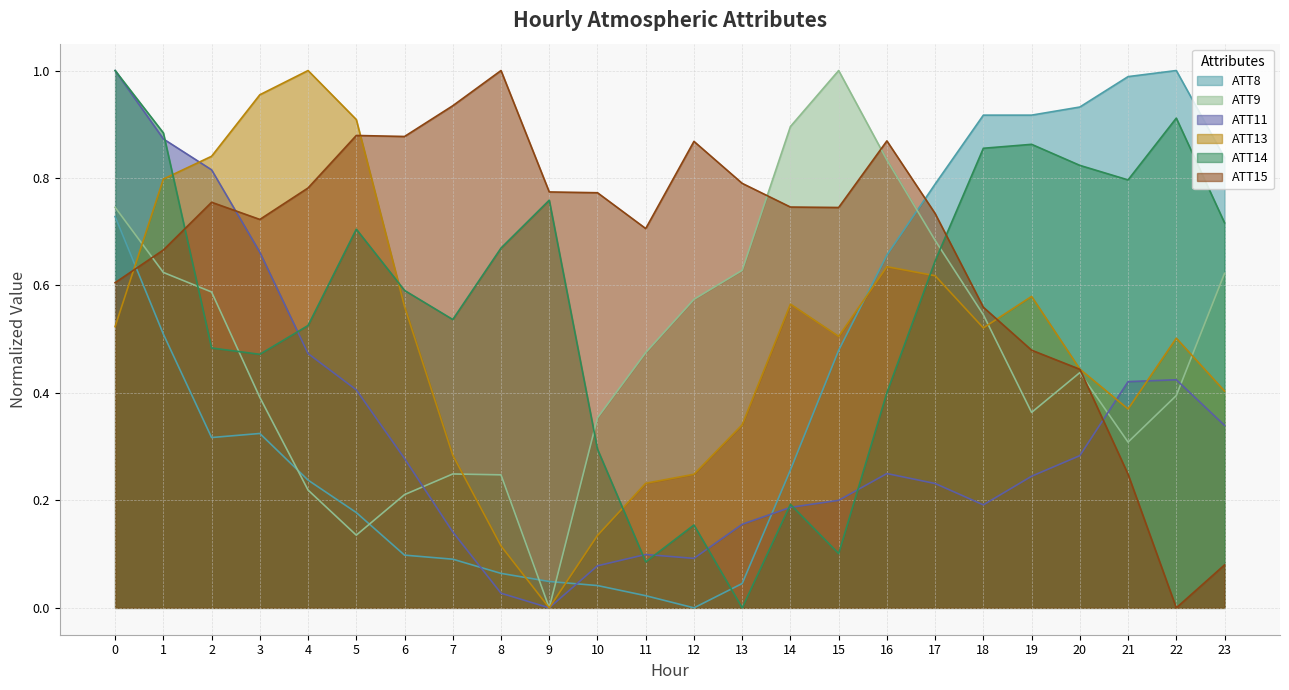

What is the difference between the second highest and minimum values in the ATT15 series?

0.9